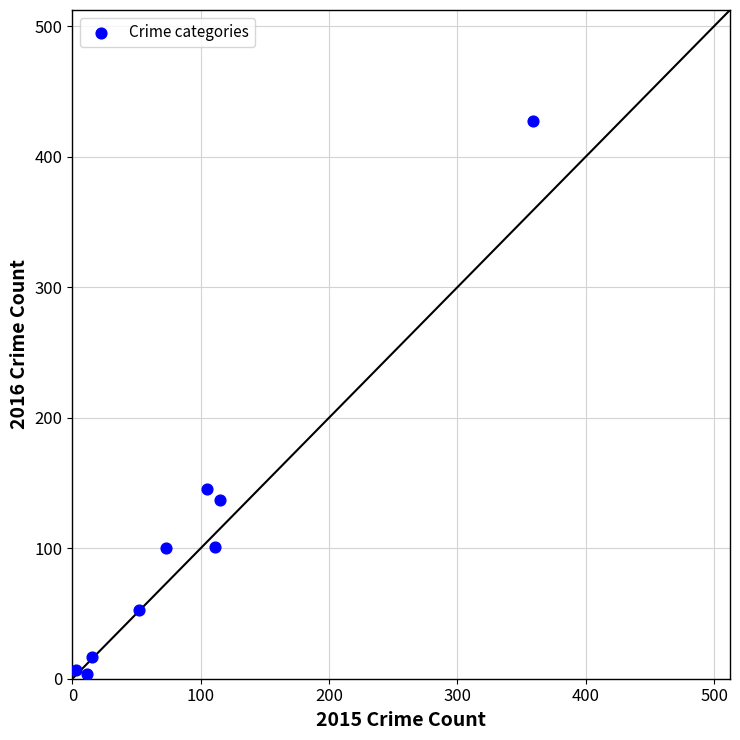

What is the average Y value?

110